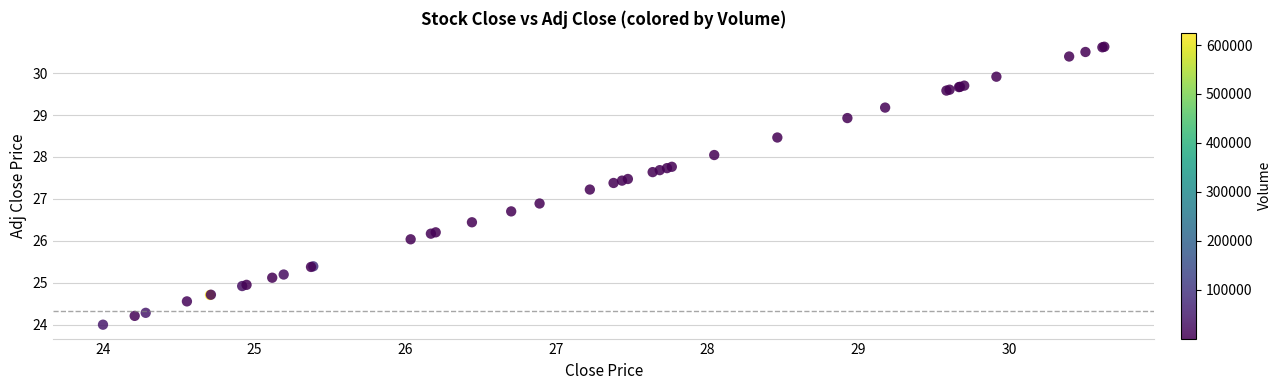

What Y value in the scatter plot is closest to 27?

26.9